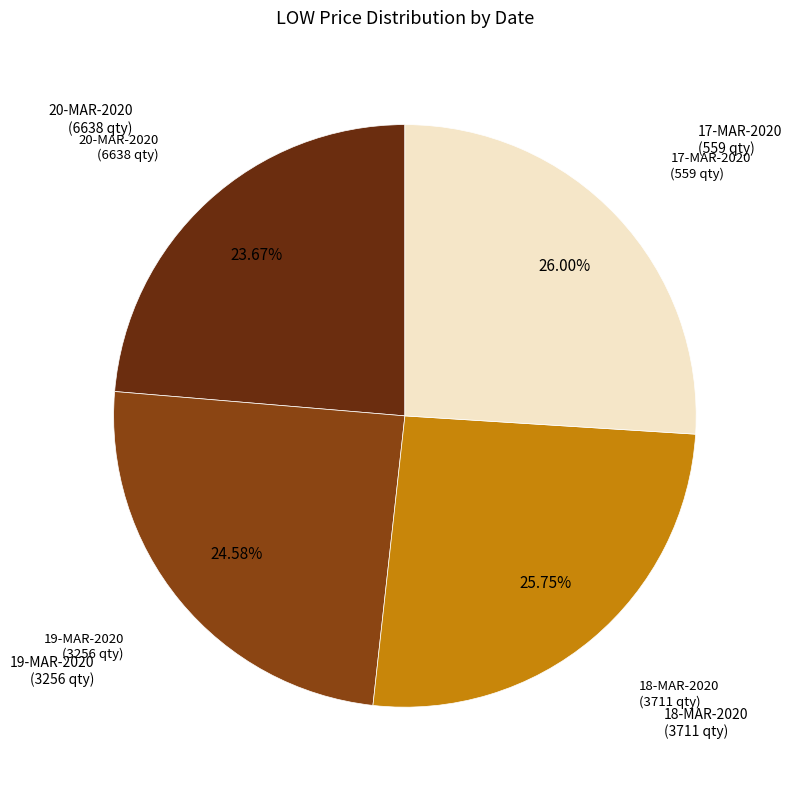

Does any single category account for the majority?

No